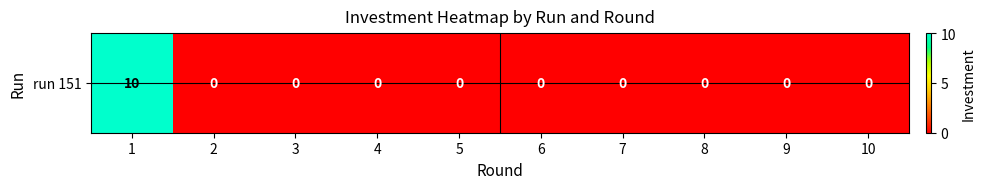

Reading left to right, extract all data points from this chart.

1=10	2=0	3=0	4=0	5=0	6=0	7=0	8=0	9=0	10=0